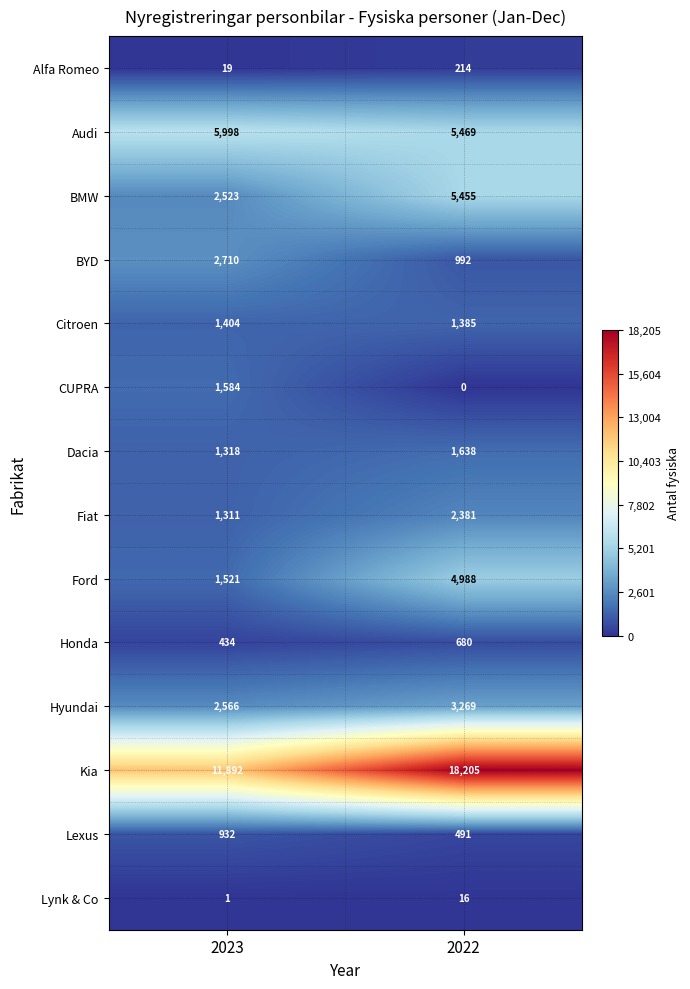

True or false: Ford has a value of 8446 at 2022.

False